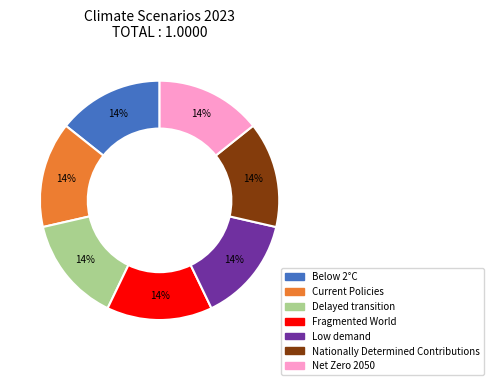

To the nearest percent, what portion does Nationally Determined Contributions represent?

14%